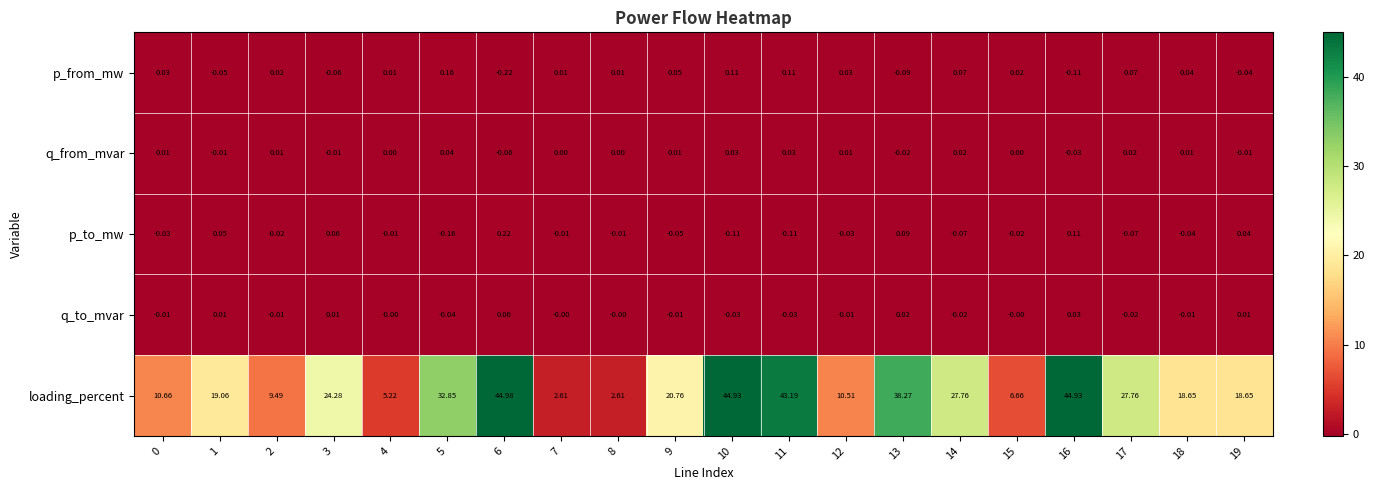

Which series has the widest spread of values?

loading_percent